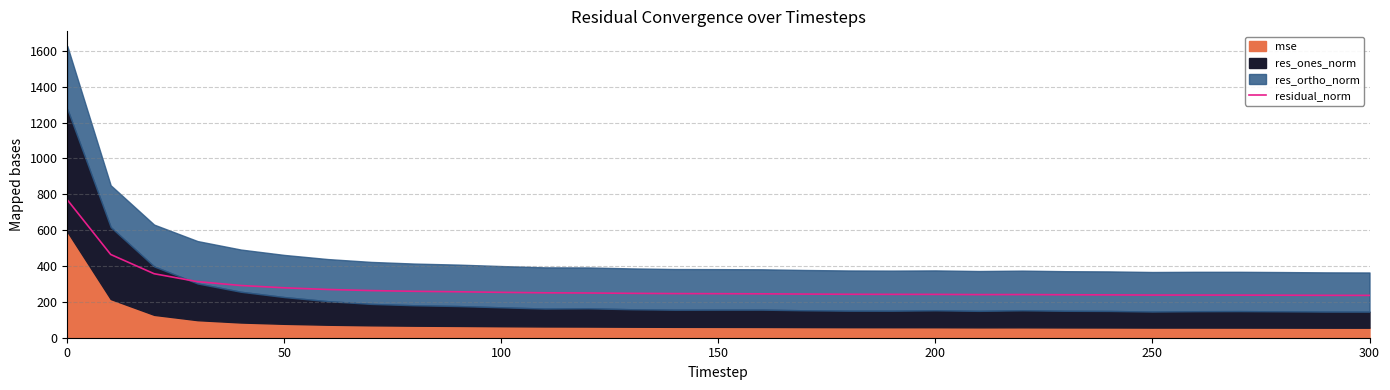

Is it true that residual_norm equals 253.2 at 100?

True